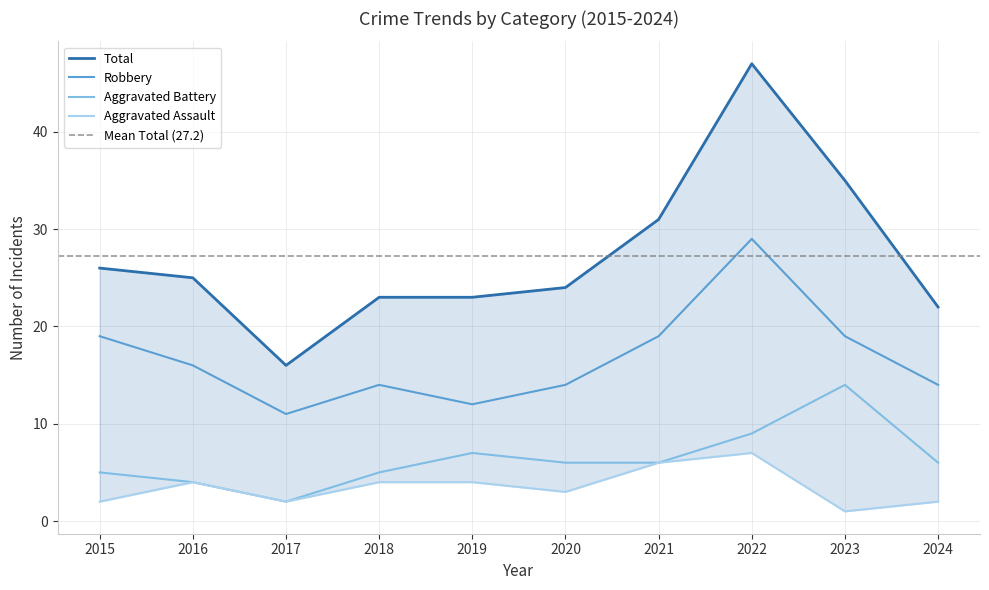

True or false: Aggravated Assault and Aggravated Battery cross at least once.

False